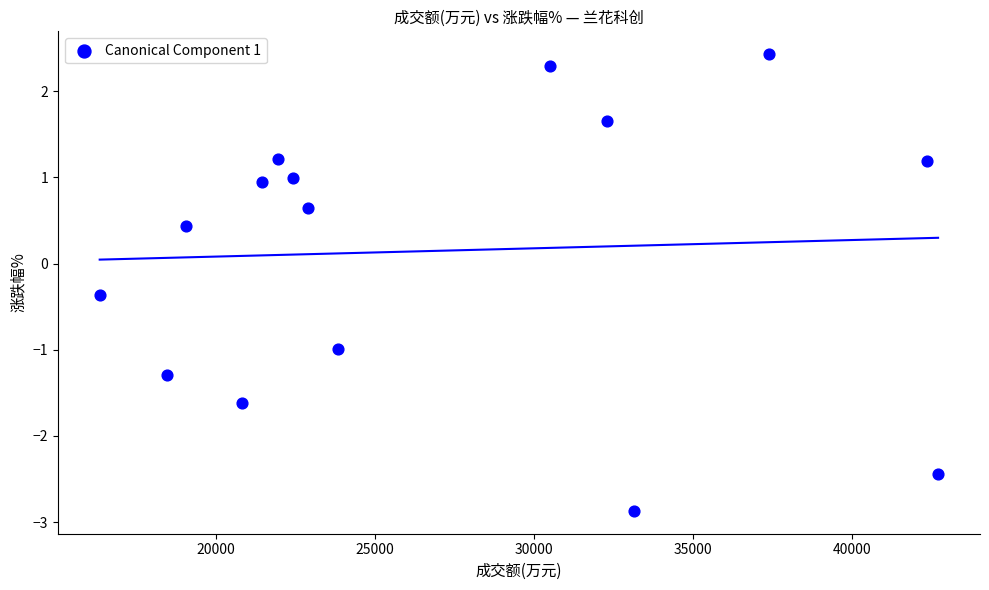

What is the range of Y values (max minus min)?

5.3